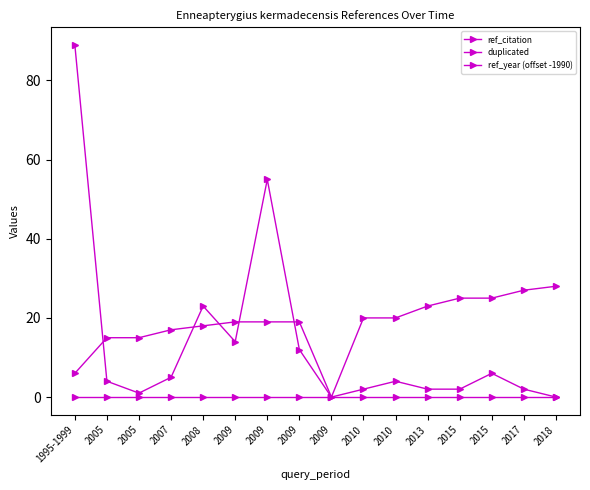

What is the spread (max minus min) of values at 2010?

20